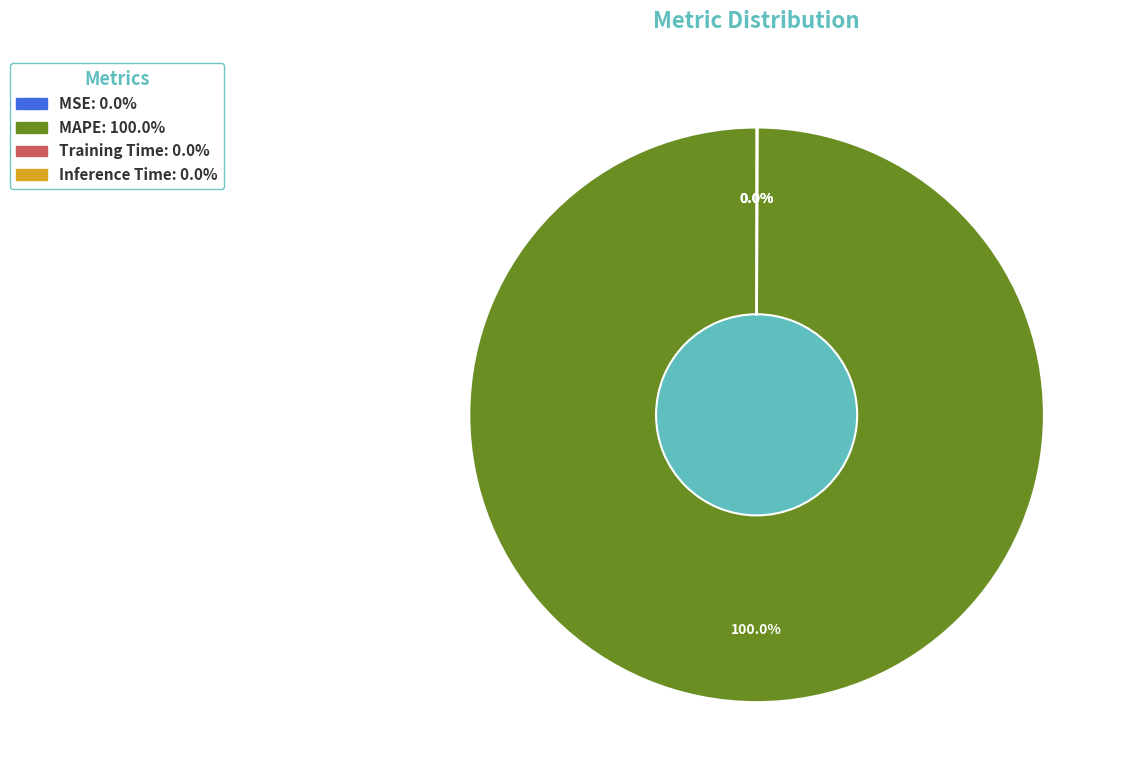

Does any single category account for the majority?

Yes